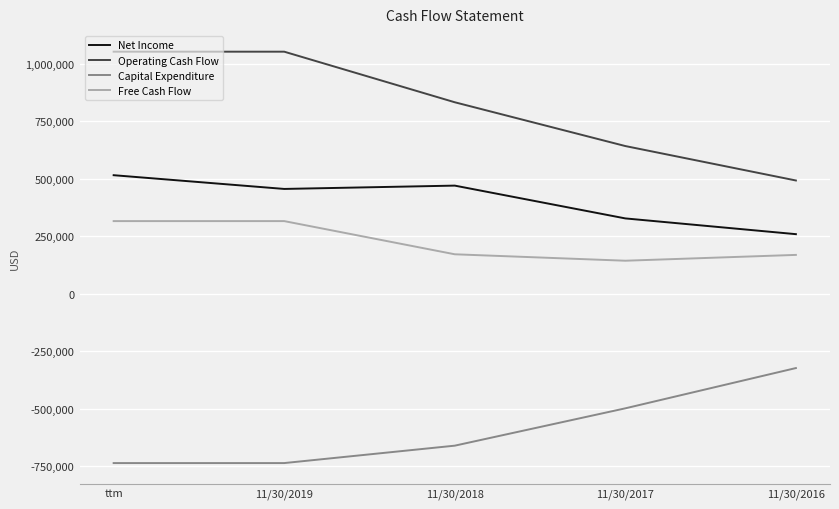

Between 11/30/2019 and 11/30/2017, which series saw the biggest shift?

Operating Cash Flow